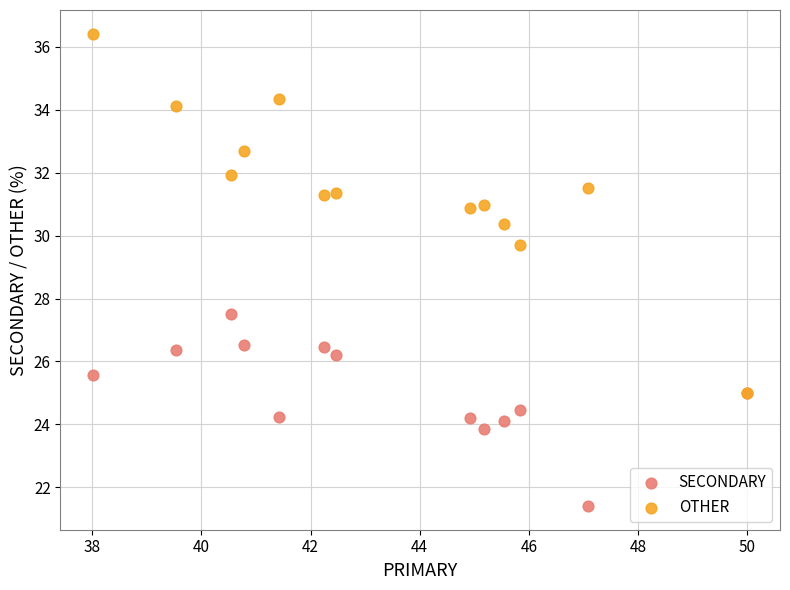

Across all series, what Y value is closest to 28?

27.5